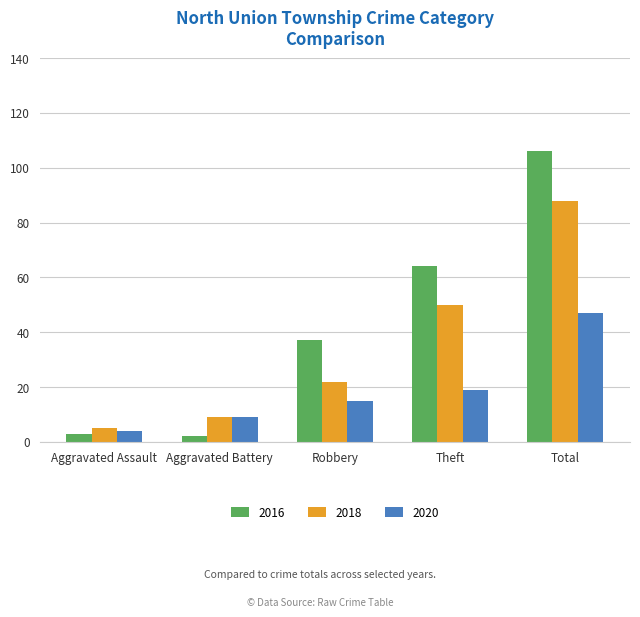

What is the label of the 2nd bar from the left?

Aggravated Battery